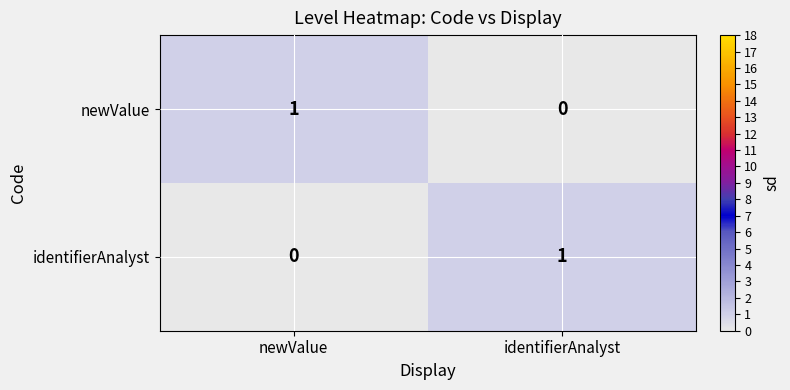

What is the greatest value displayed?

1